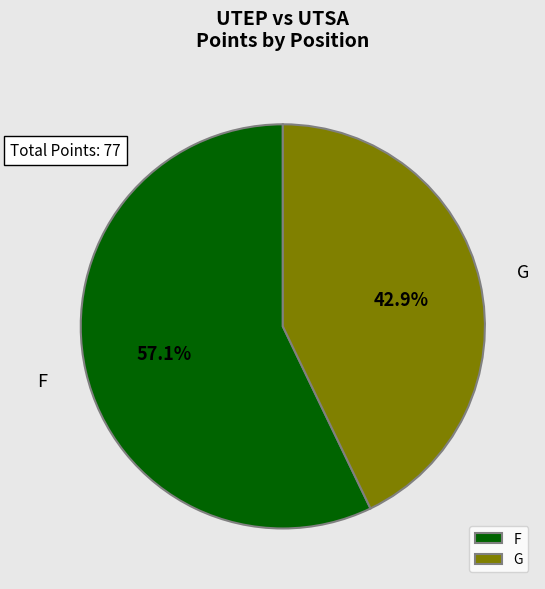

Is there a majority slice in this chart?

Yes